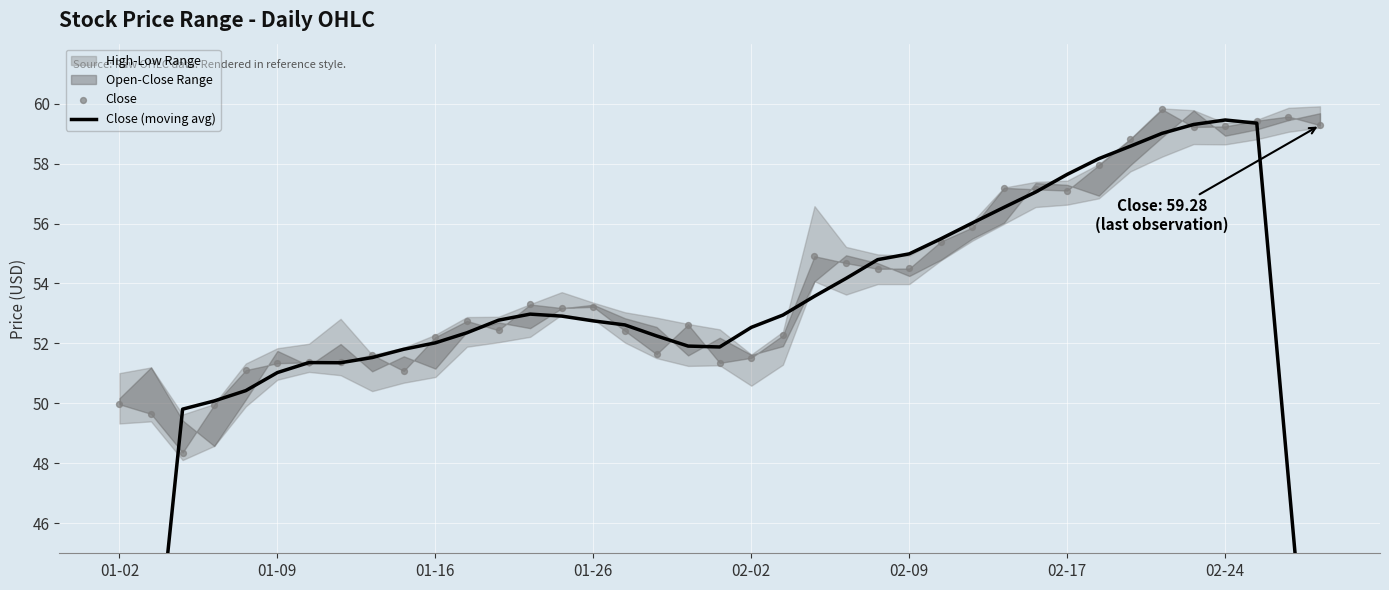

Which series reaches the maximum Y coordinate?

Close